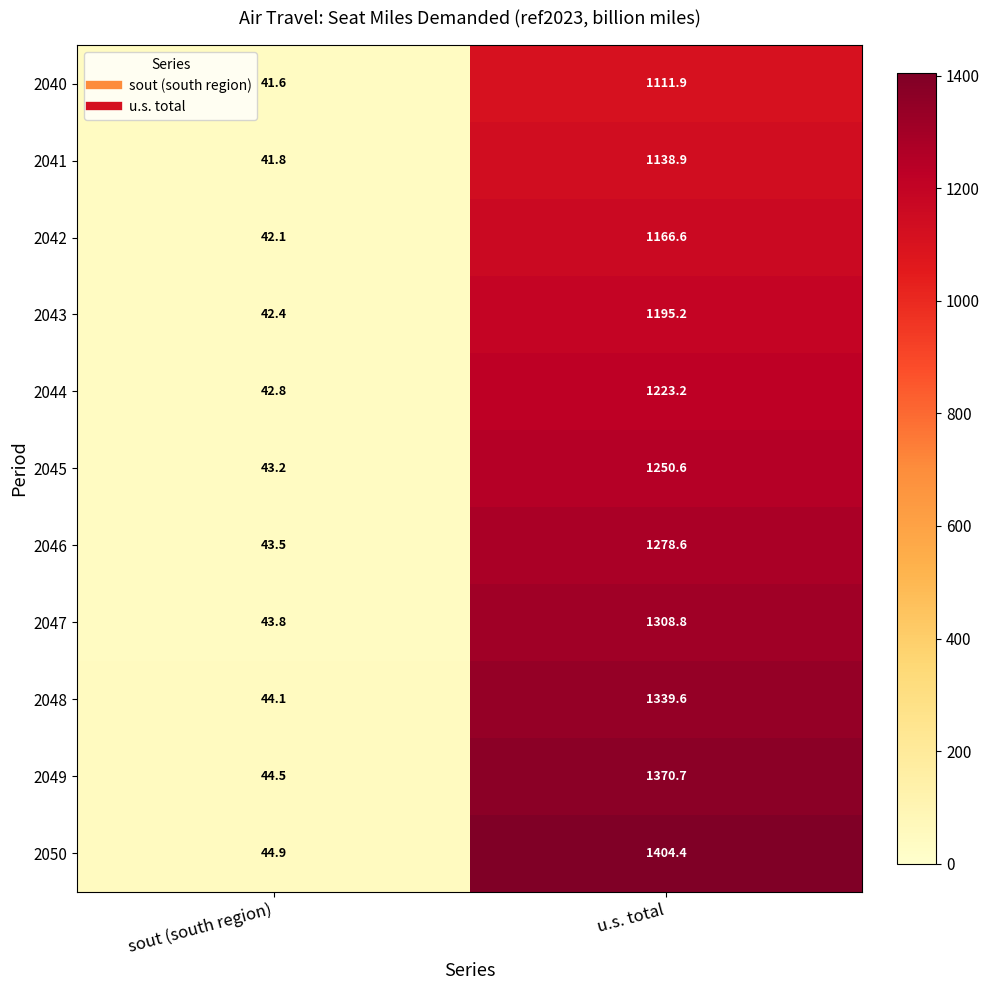

Reading left to right, extract all data points from this chart.

2040: sout (south region)=41.6	u.s. total=1111.9
2041: sout (south region)=41.8	u.s. total=1138.9
2042: sout (south region)=42.1	u.s. total=1166.6
2043: sout (south region)=42.4	u.s. total=1195.2
2044: sout (south region)=42.8	u.s. total=1223.2
2045: sout (south region)=43.2	u.s. total=1250.6
2046: sout (south region)=43.5	u.s. total=1278.6
2047: sout (south region)=43.8	u.s. total=1308.8
2048: sout (south region)=44.1	u.s. total=1339.6
2049: sout (south region)=44.5	u.s. total=1370.7
2050: sout (south region)=44.9	u.s. total=1404.4